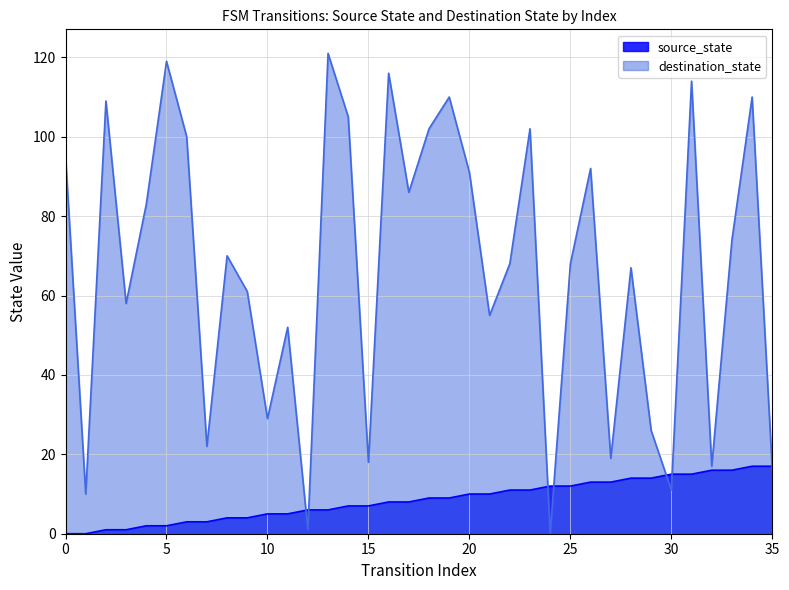

How many lines are shown in the chart?

2